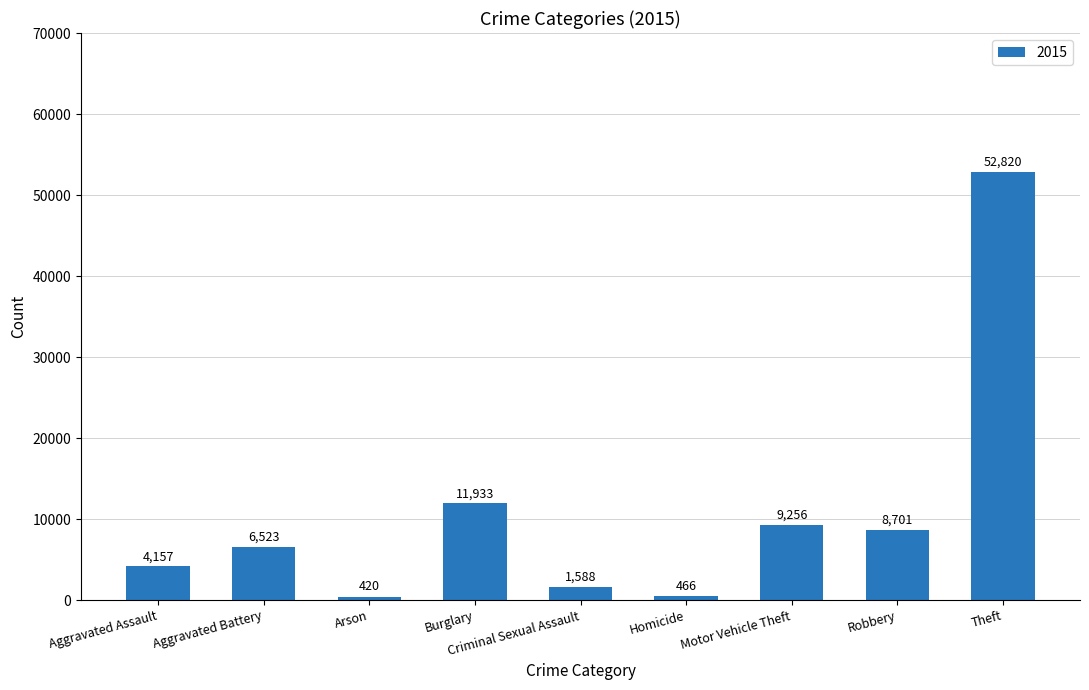

What position from the right is Motor Vehicle Theft?

3